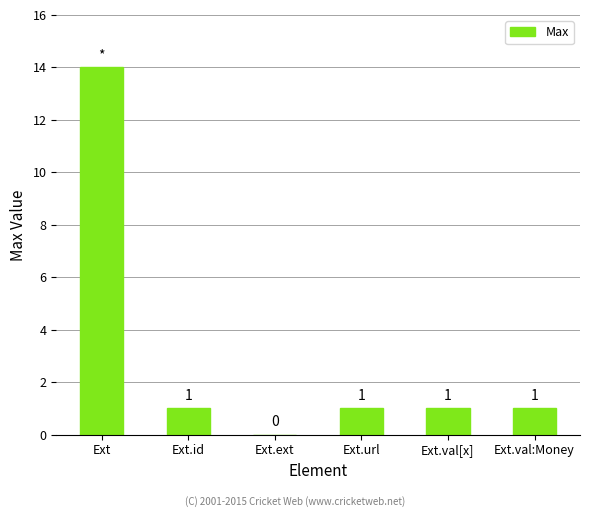

How many categories are shown in the chart?

6